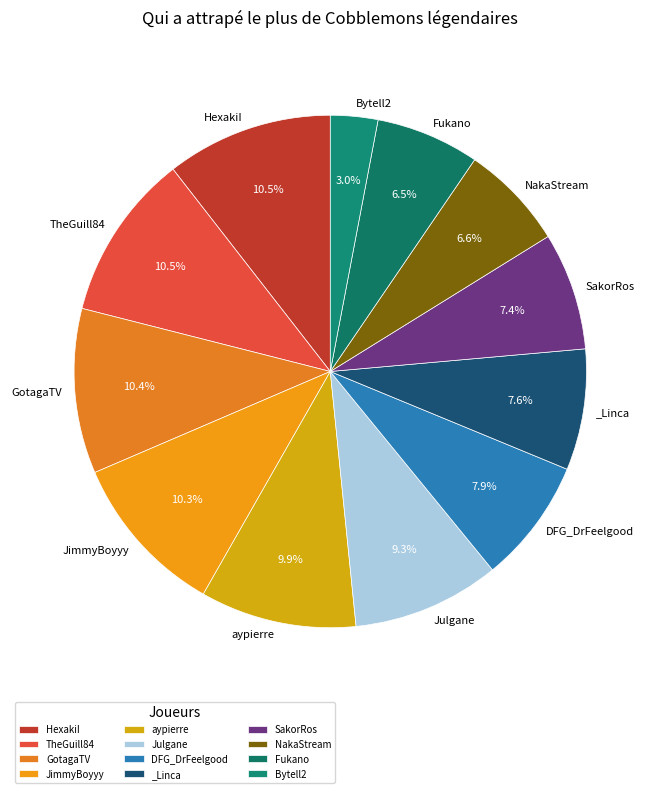

What is the smallest slice in the pie chart?

Bytell2